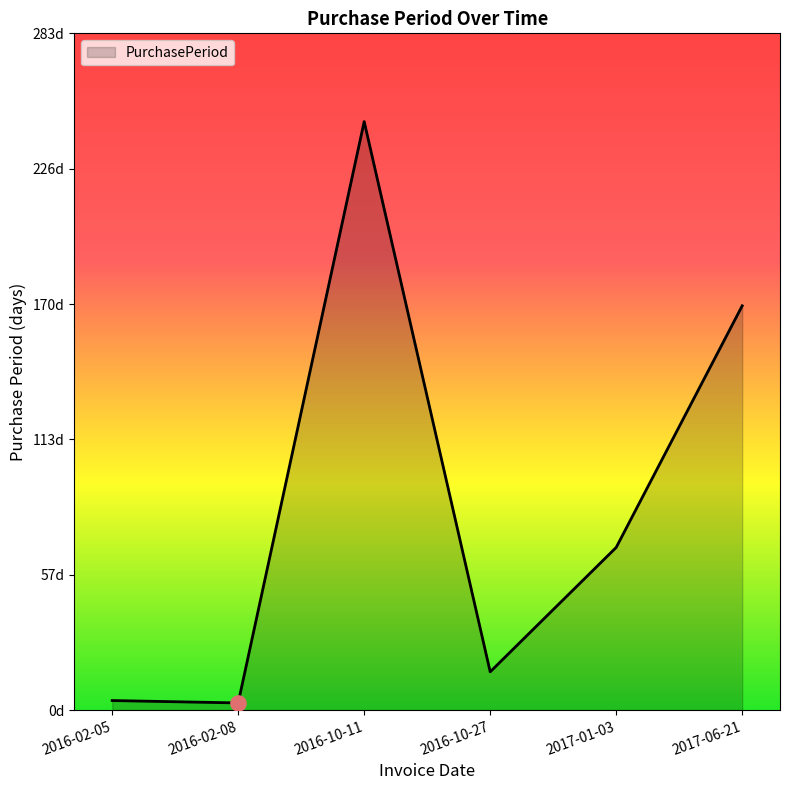

Between 2016-02-08 and 2016-10-27, which is larger?

2016-10-27